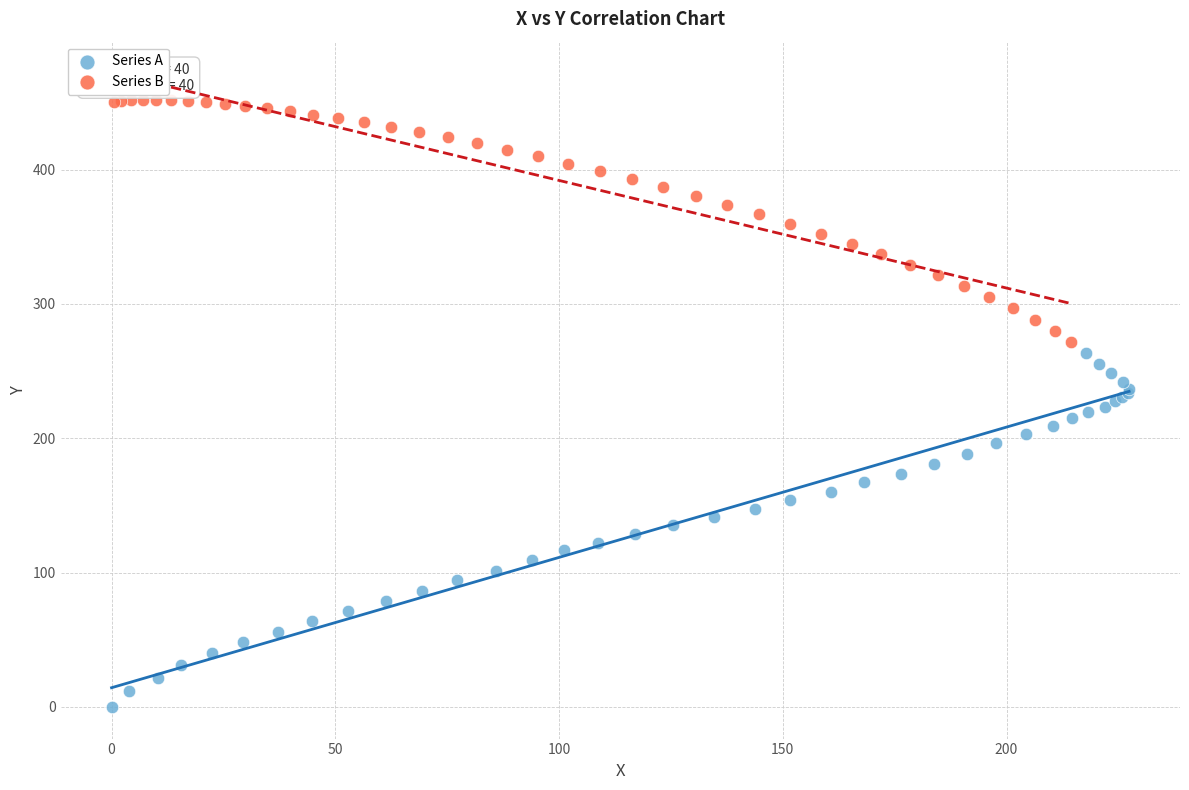

Which series has the widest spread of Y values?

Series A